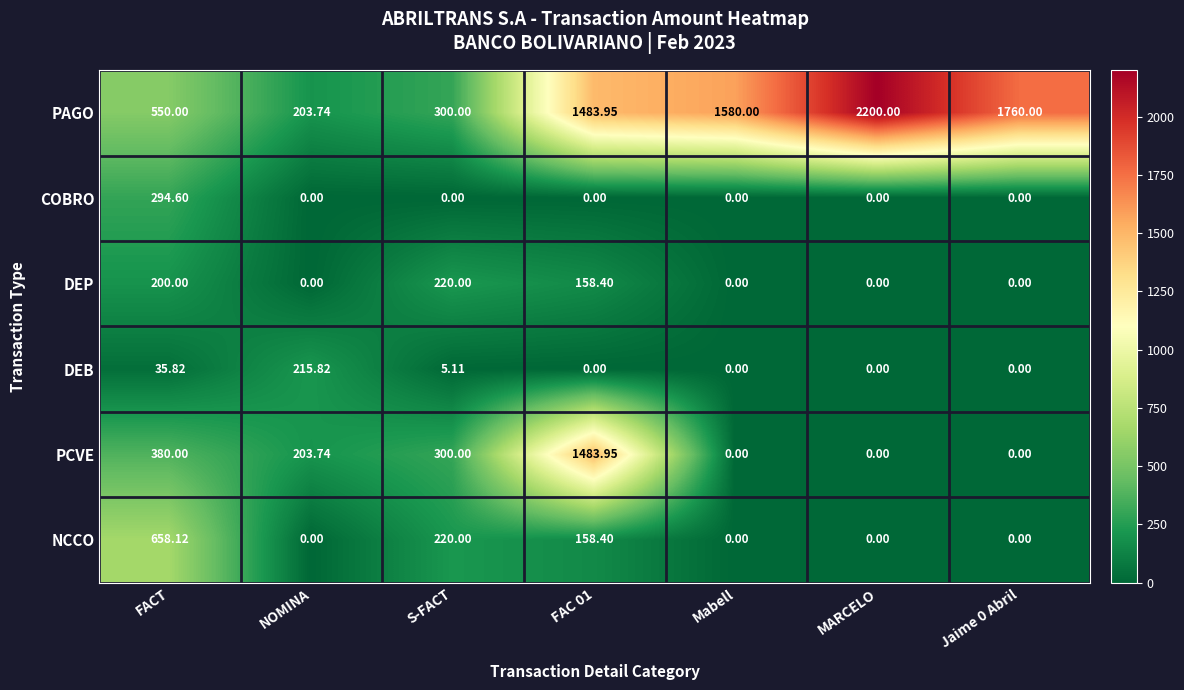

Rank the series by their maximum value, from lowest to highest.

DEB, DEP, COBRO, NCCO, PCVE, PAGO